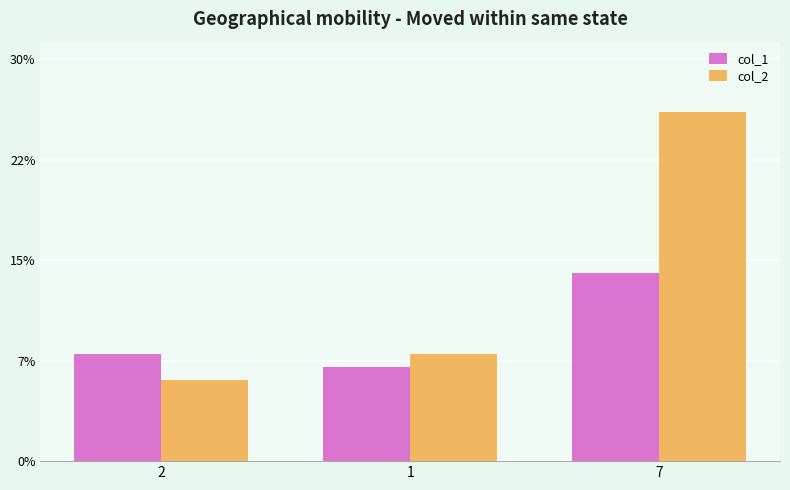

Rank the categories by col_2 value from lowest to highest.

2, 1, 7